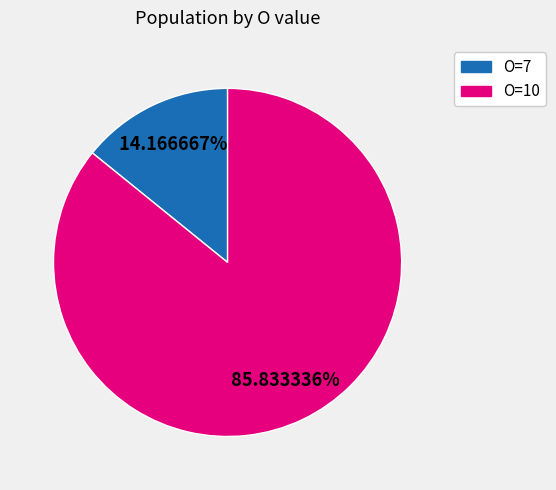

Does any single category account for the majority?

Yes